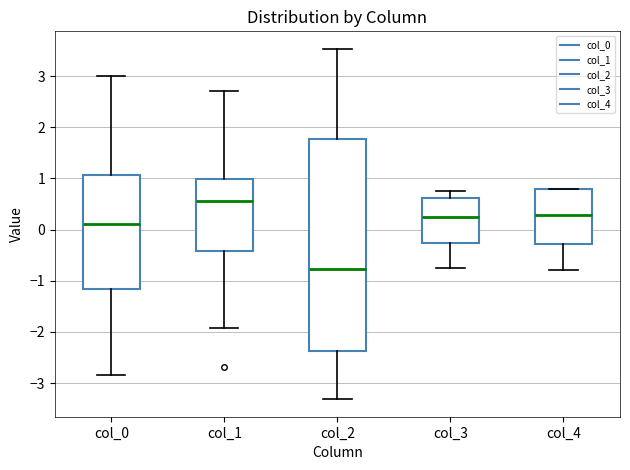

Which box is the tallest, from its lower edge to its upper edge?

col_2